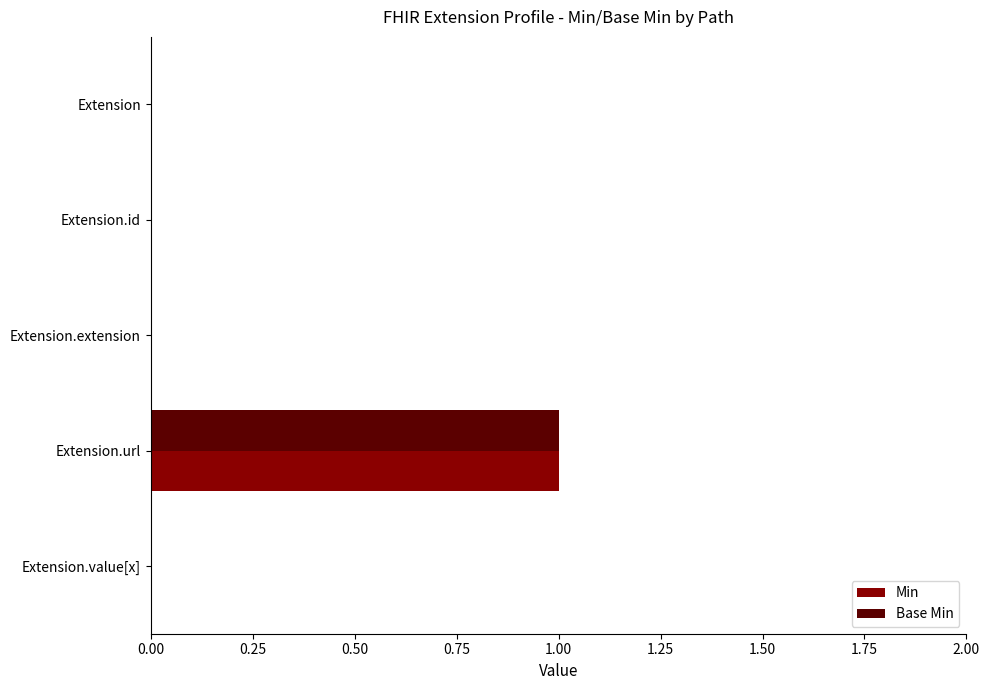

Which category has the highest value across all series?

Extension.url